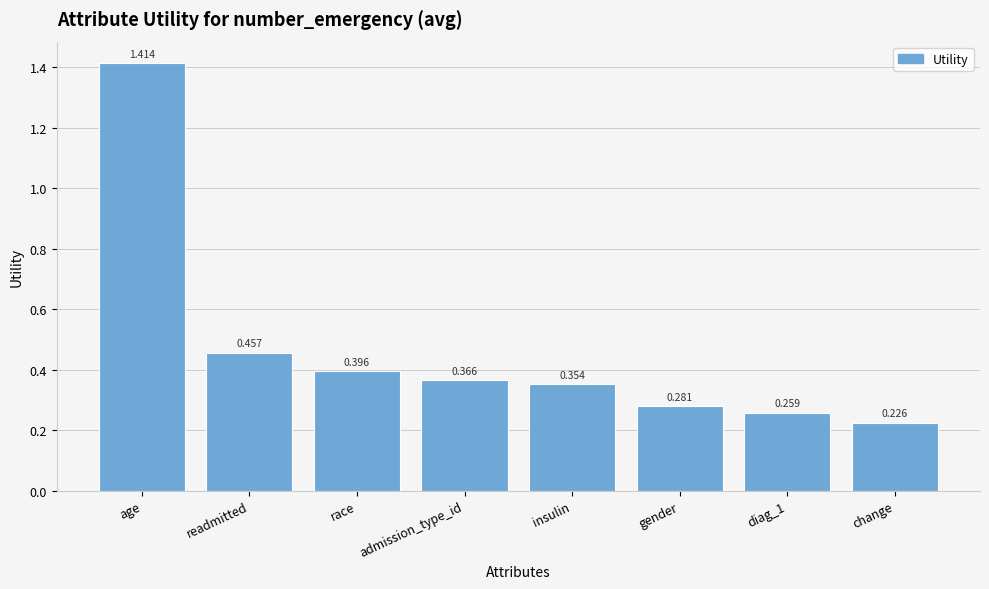

What is the label of the 7th bar from the right?

readmitted